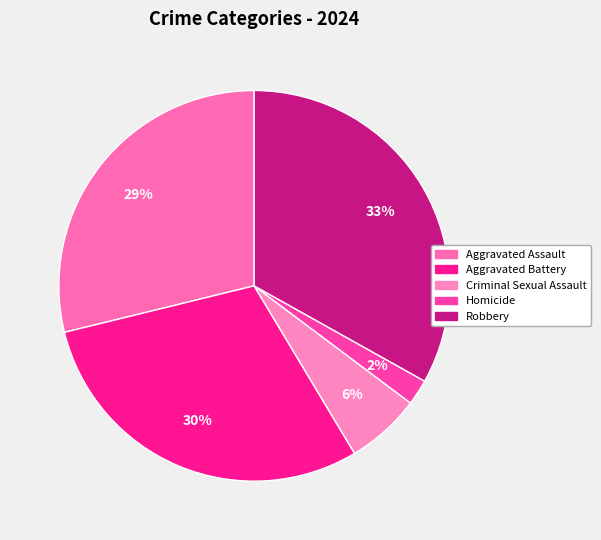

What is the smallest slice in the pie chart?

Homicide